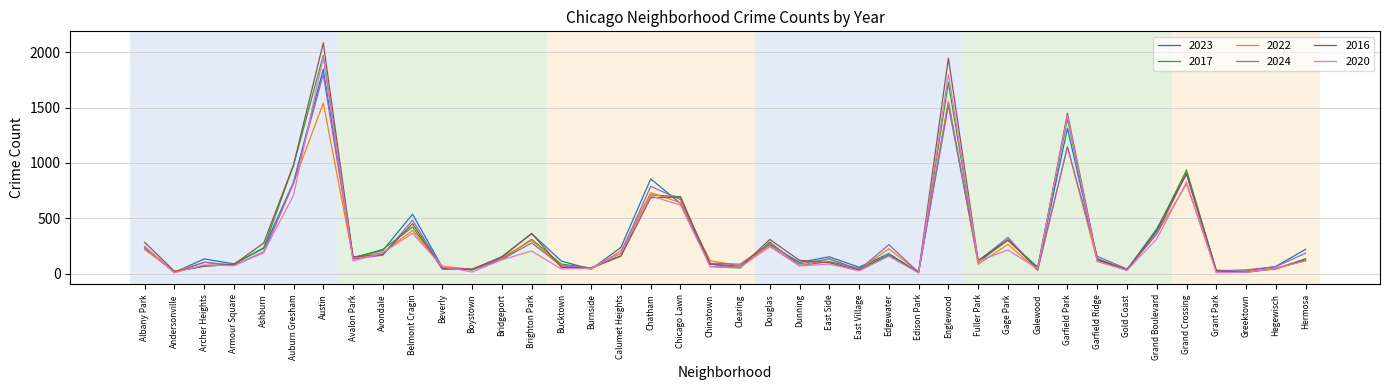

At which category is the sum across all series the highest?

Austin